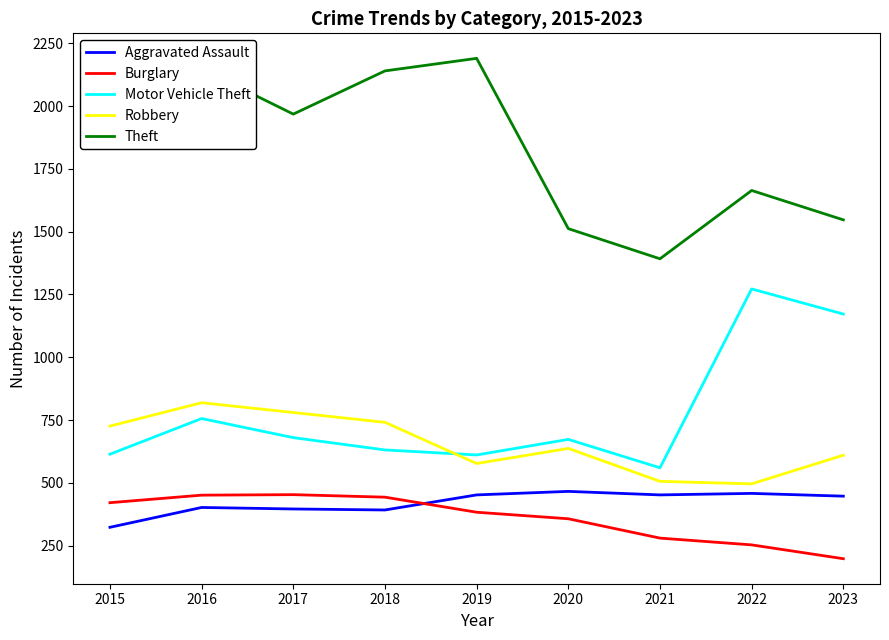

What is the difference between the maximum and second lowest values in the Robbery series?

313